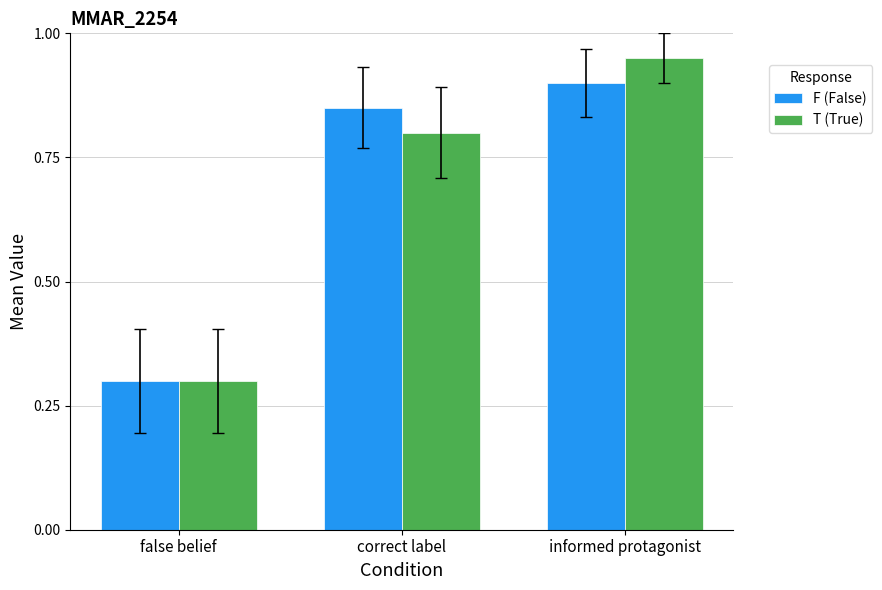

What is the label of the 2nd bar from the right?

correct label